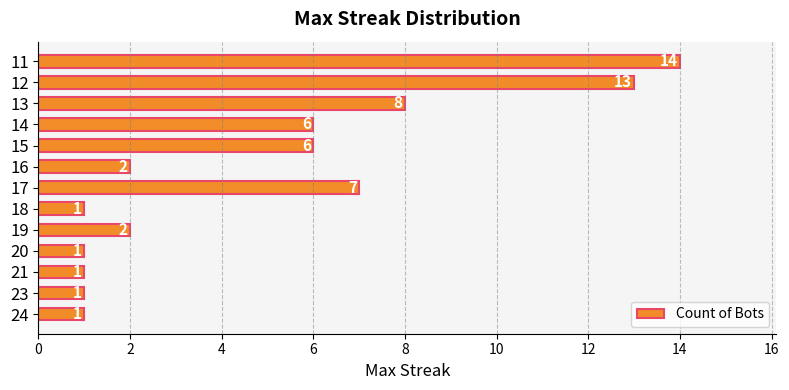

Reading top to bottom, transcribe all the data shown in this chart.

14	13	8	6	6	2	7	1	2	1	1	1	1